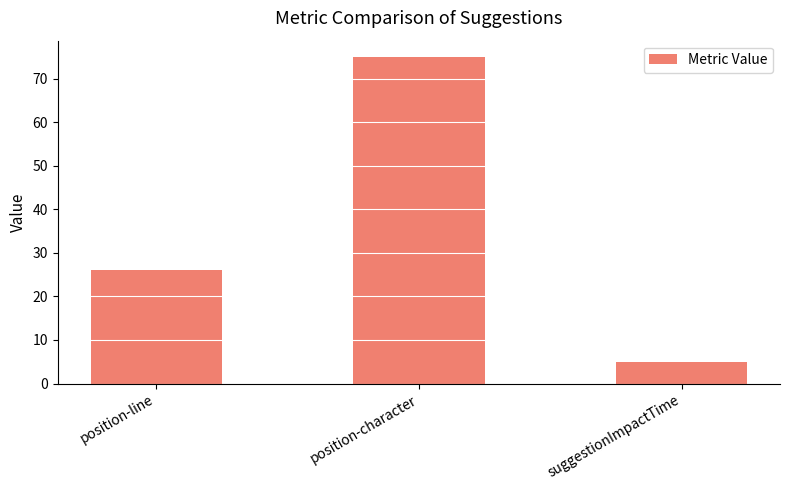

Is it true that the value at position-character is 75.0?

True